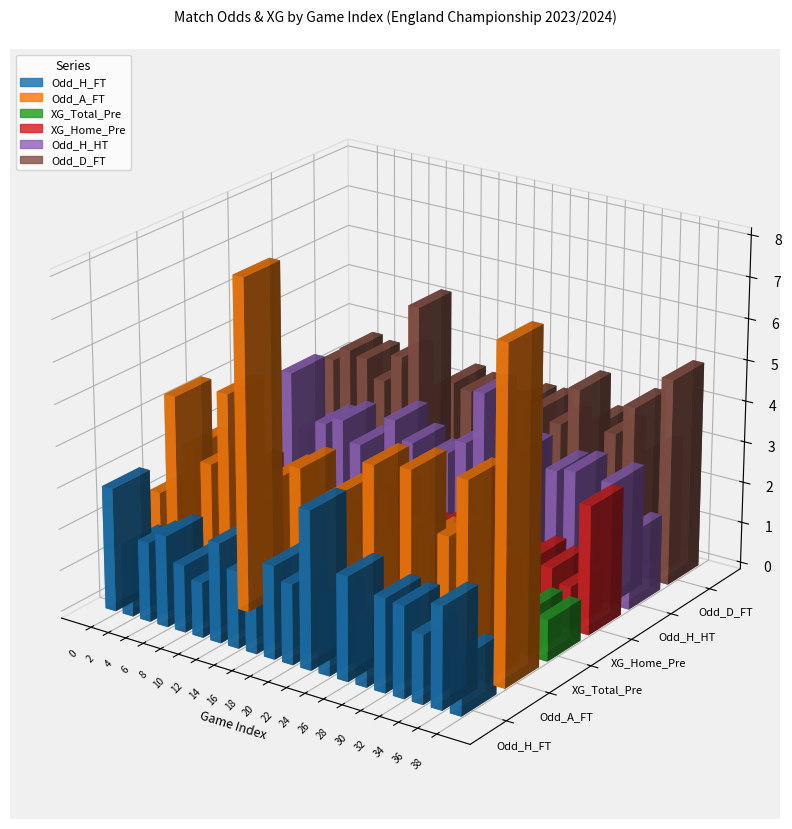

Read the Odd_H_FT value at 28.

1.6